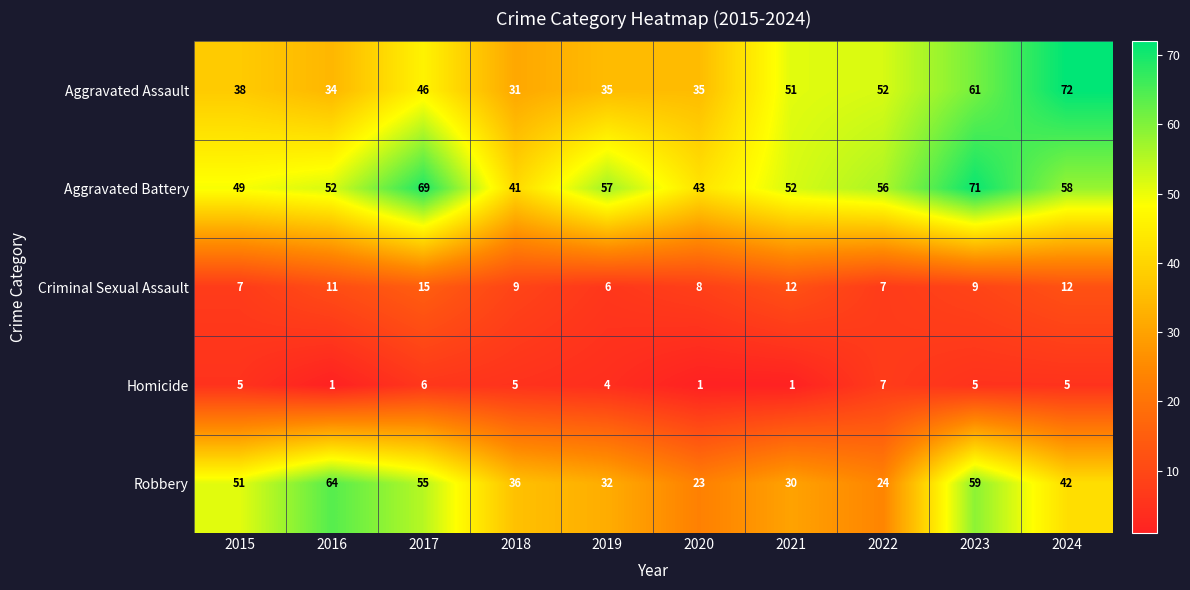

The Aggravated Battery series shows 41 at 2018. True or false?

True